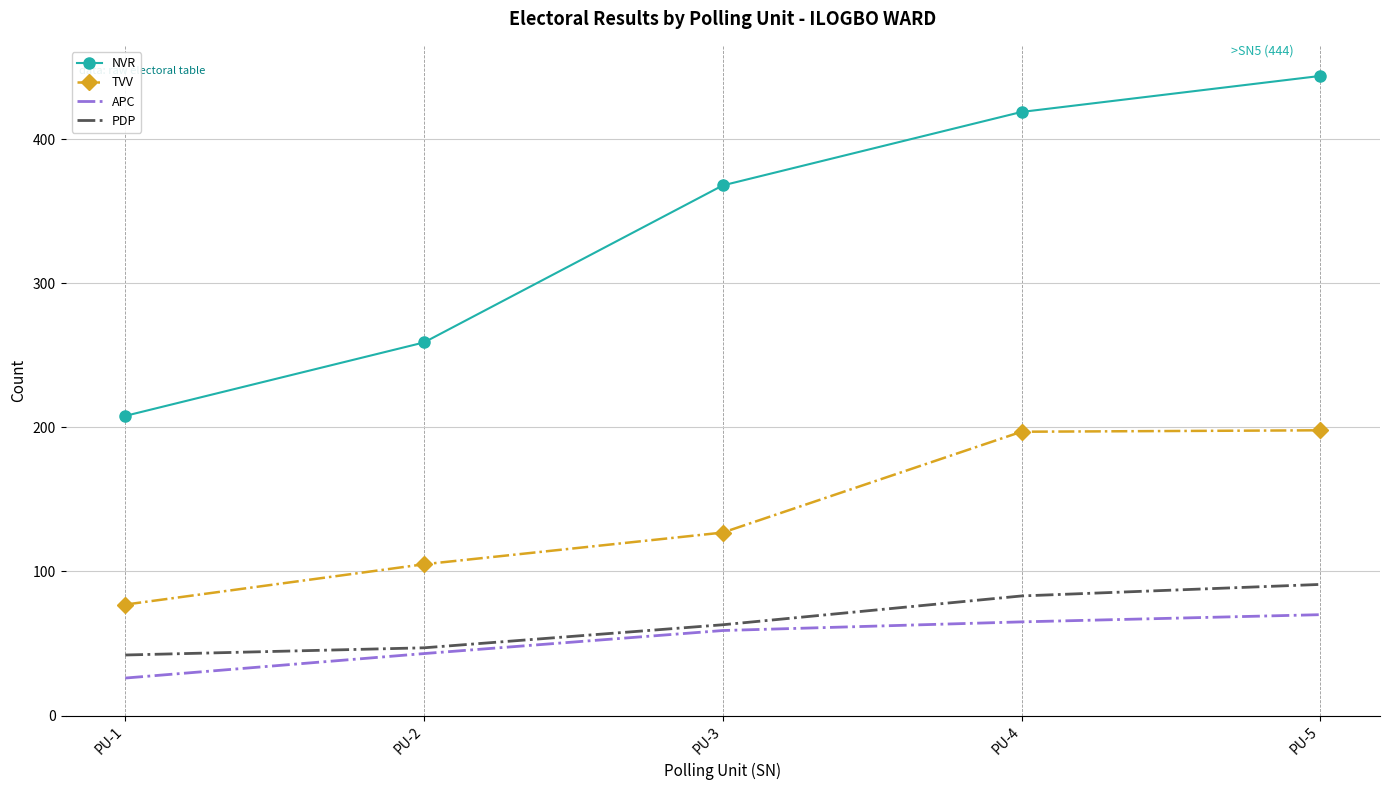

True or false: TVV and PDP intersect in this chart.

False